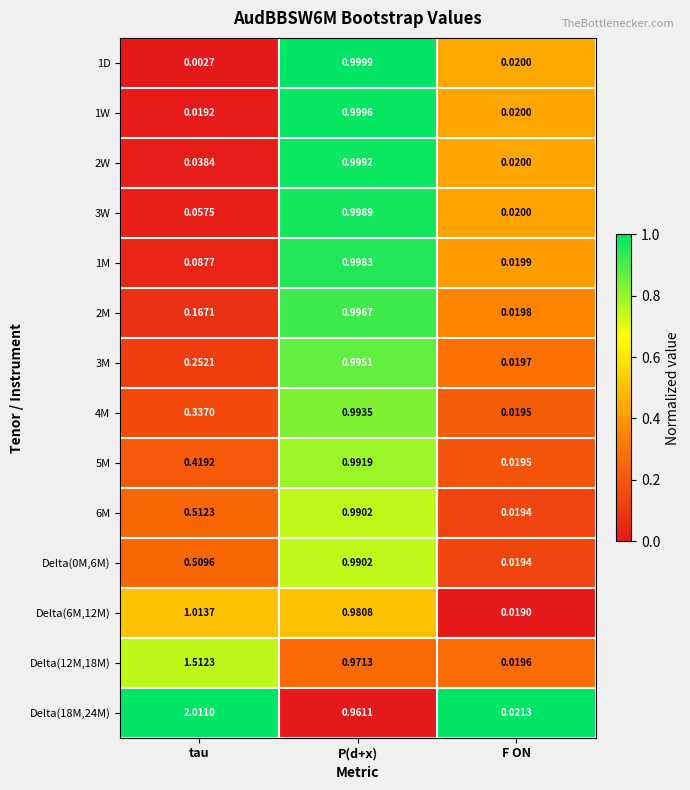

Count the number of data series in this chart.

14